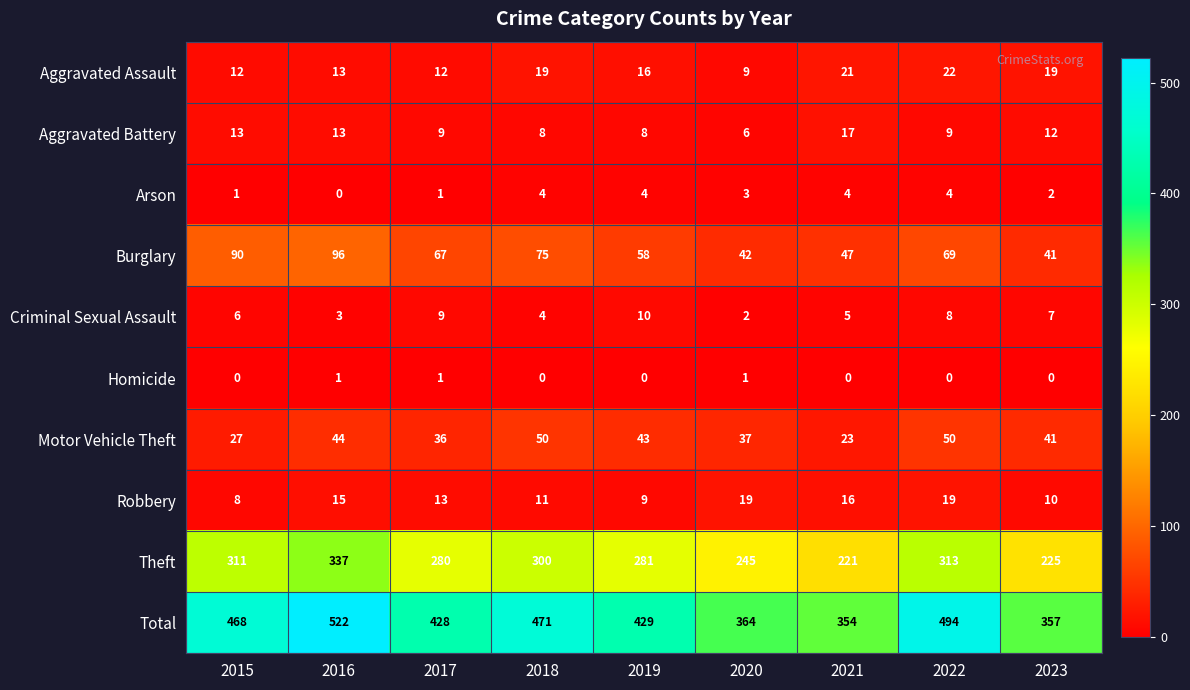

Between 2015 and 2017, which series saw the biggest shift?

Total